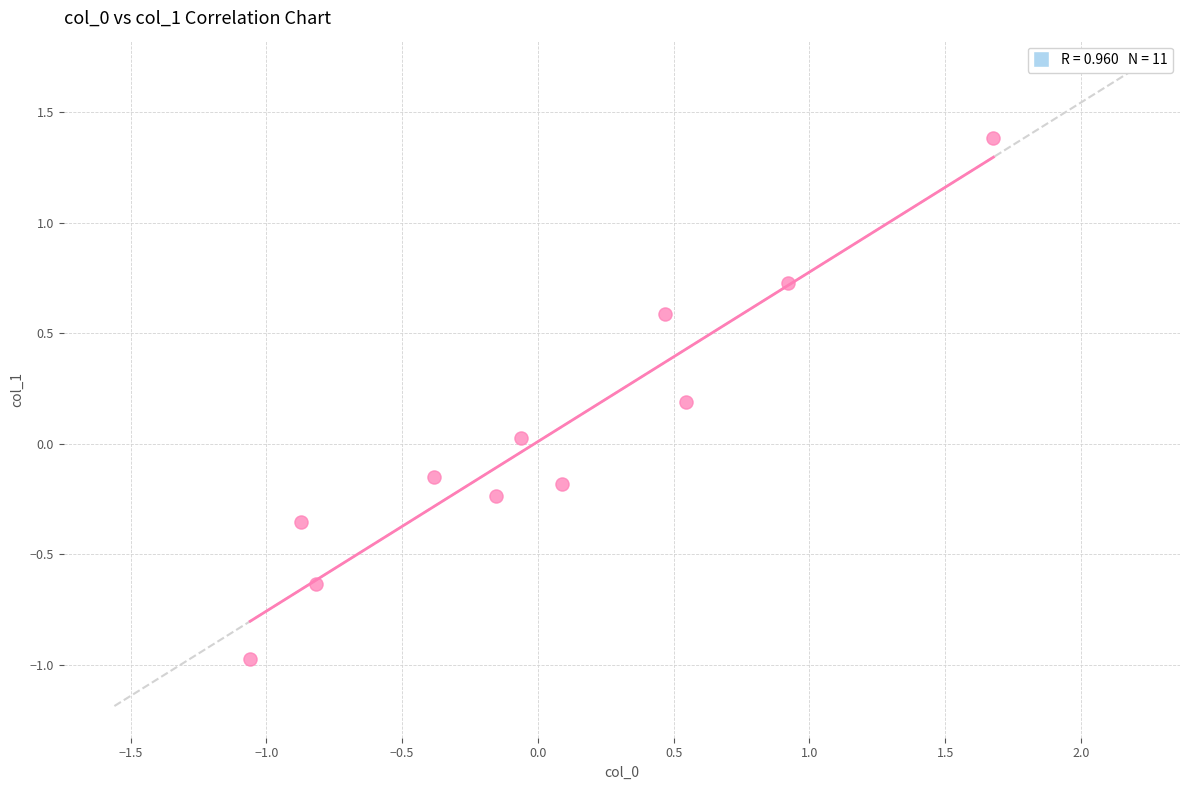

What is the range of X values (max minus min)?

2.7